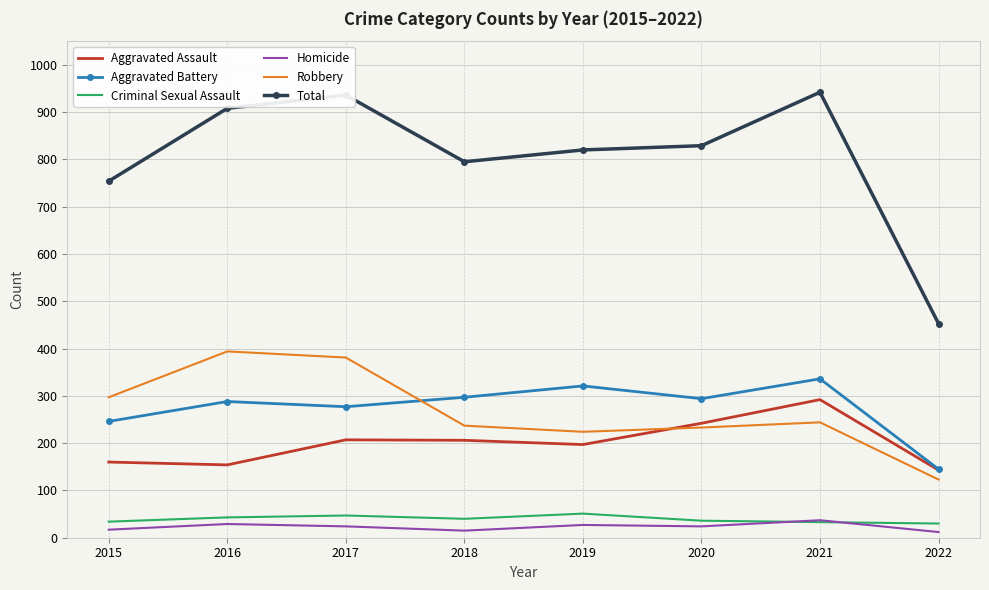

True or false: Homicide and Robbery cross at least once.

False